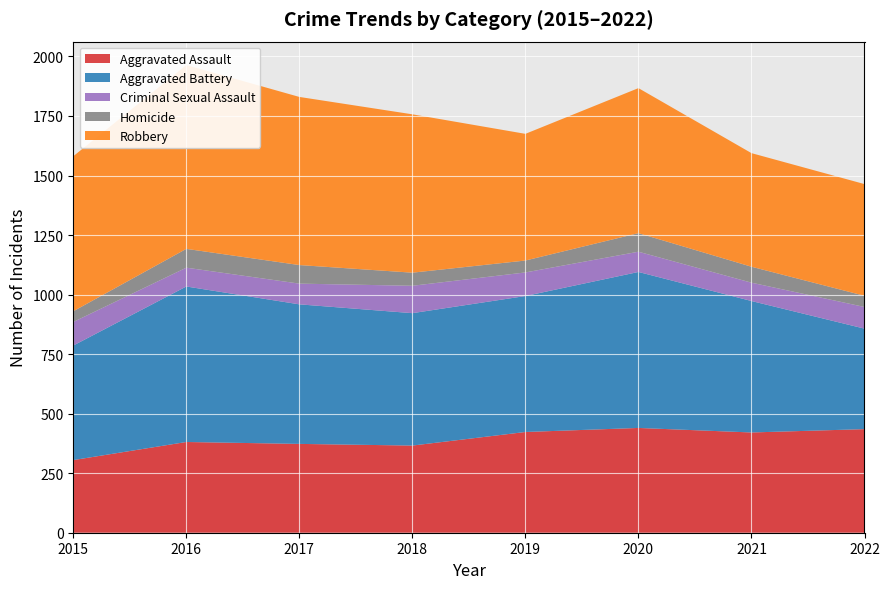

Reading right to left, what are all the values shown in this chart?

Aggravated Assault: 2022=435	2021=421	2020=440	2019=423	2018=366	2017=373	2016=381	2015=305
Aggravated Battery: 2022=422	2021=552	2020=655	2019=571	2018=556	2017=586	2016=653	2015=481
Criminal Sexual Assault: 2022=91	2021=77	2020=85	2019=99	2018=115	2017=87	2016=79	2015=99
Homicide: 2022=47	2021=67	2020=78	2019=50	2018=55	2017=78	2016=79	2015=45
Robbery: 2022=469	2021=477	2020=609	2019=532	2018=665	2017=706	2016=772	2015=651